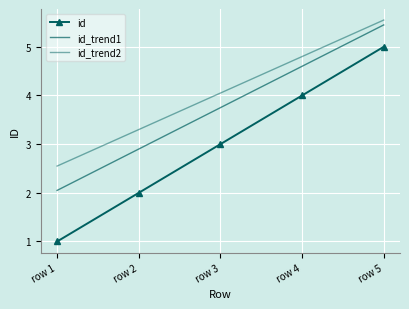

At which category does the chart reach its peak across all series?

row 5